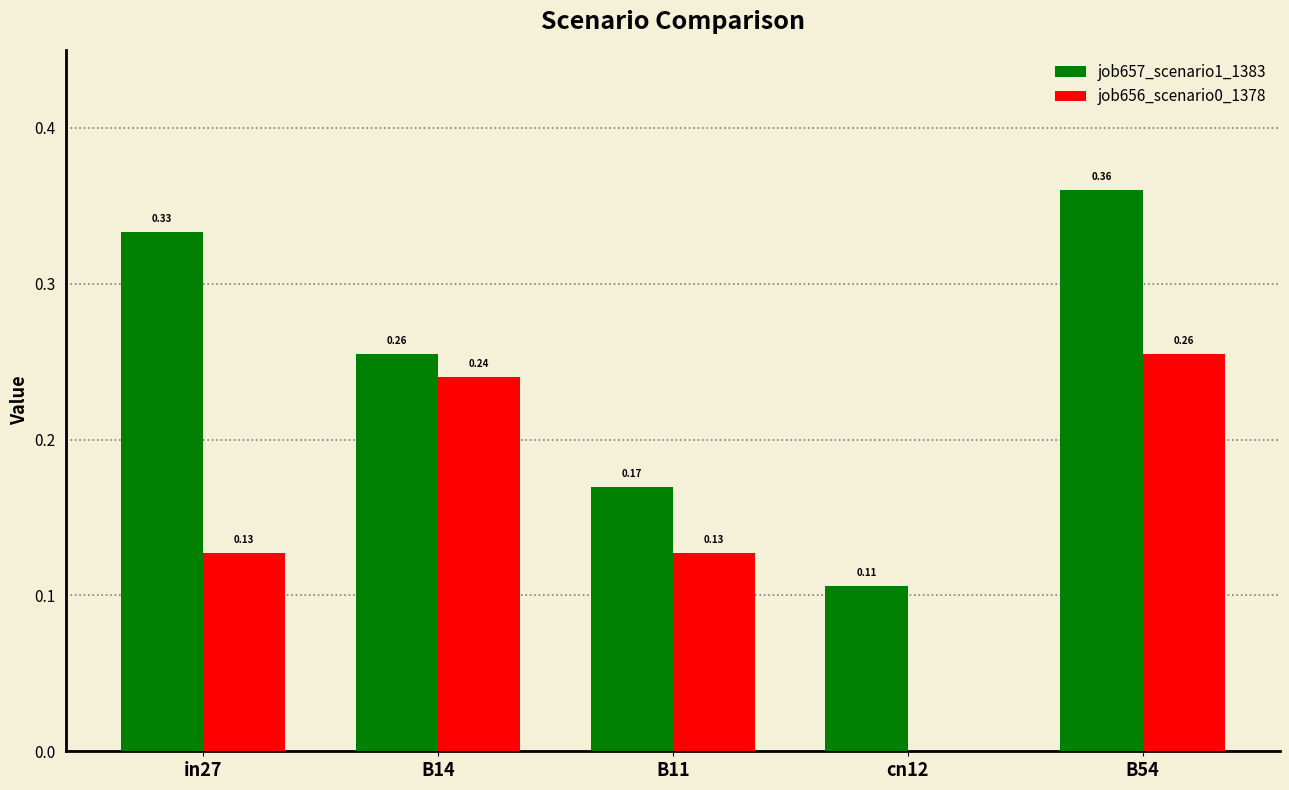

How many groups of bars are there?

5